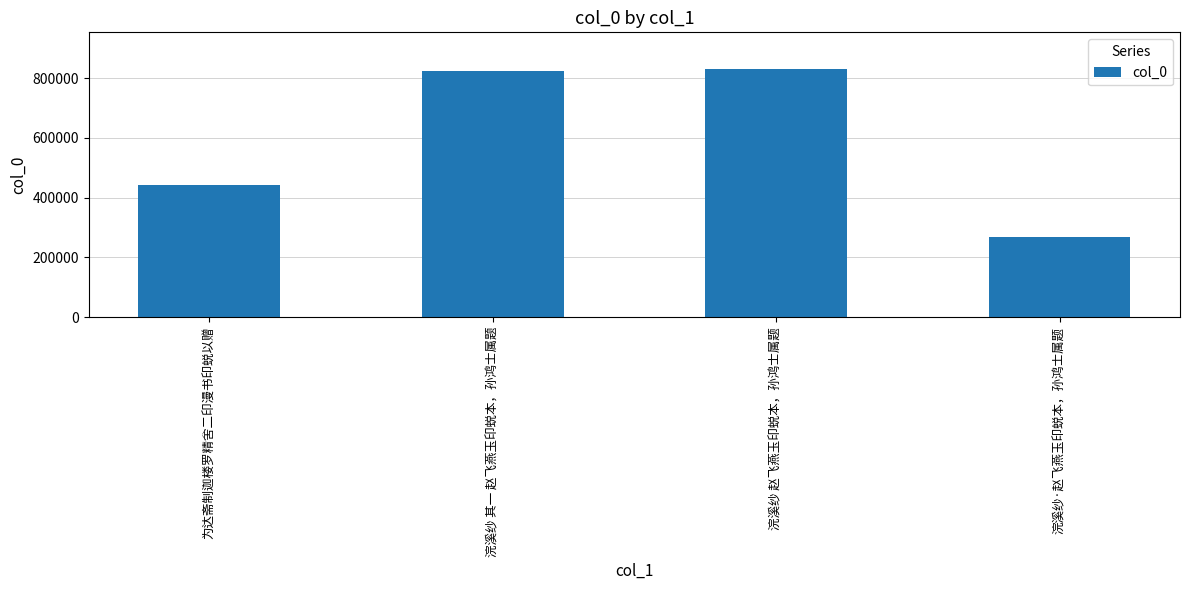

The value at 浣溪纱 其一 赵飞燕玉印蜕本，孙鸿士属题 is 507224. True or false?

False